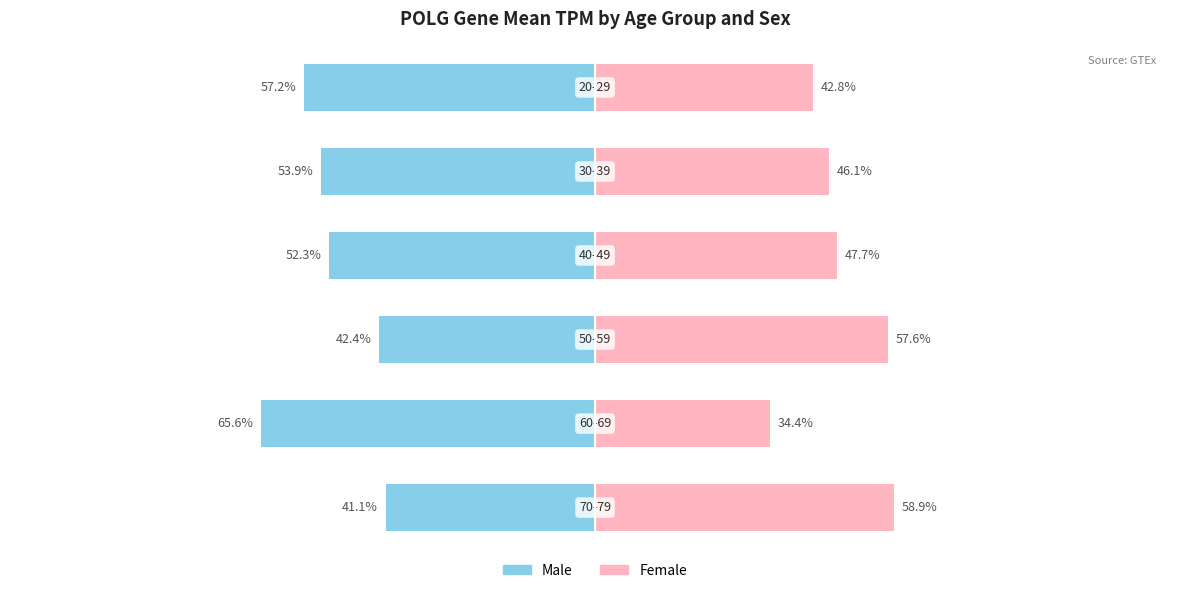

Reading left to right, transcribe all the data shown in this chart.

Male: 0=-57.2	1=-53.9	2=-52.3	3=-42.4	4=-65.6	5=-41.1
Female: 0=42.8	1=46.1	2=47.7	3=57.6	4=34.4	5=58.9